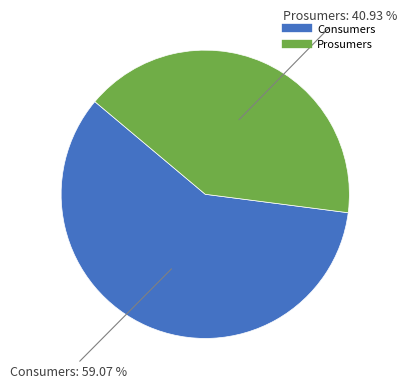

To the nearest percent, what is the difference between the Consumers and Prosumers slice percentages?

18%